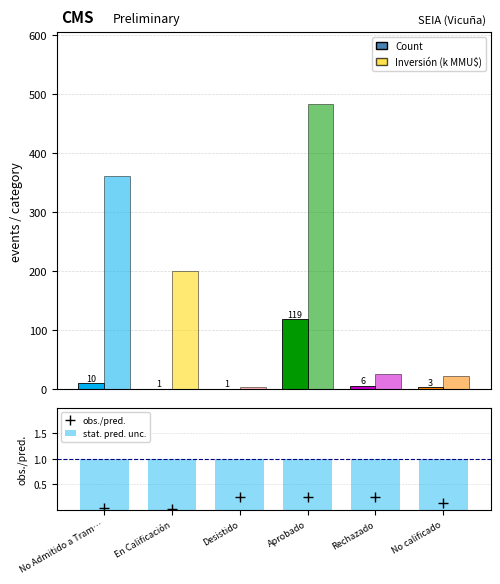

What are all the series names shown in the legend?

Count, Inversión (k MMU$), obs./pred., stat. pred. unc.